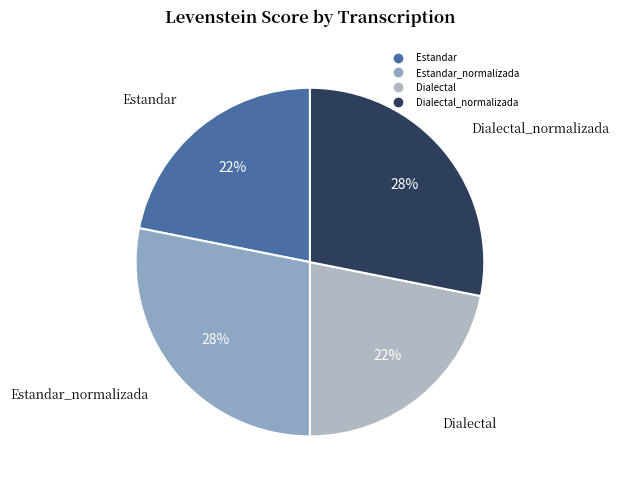

Which slice is the largest?

Estandar_normalizada